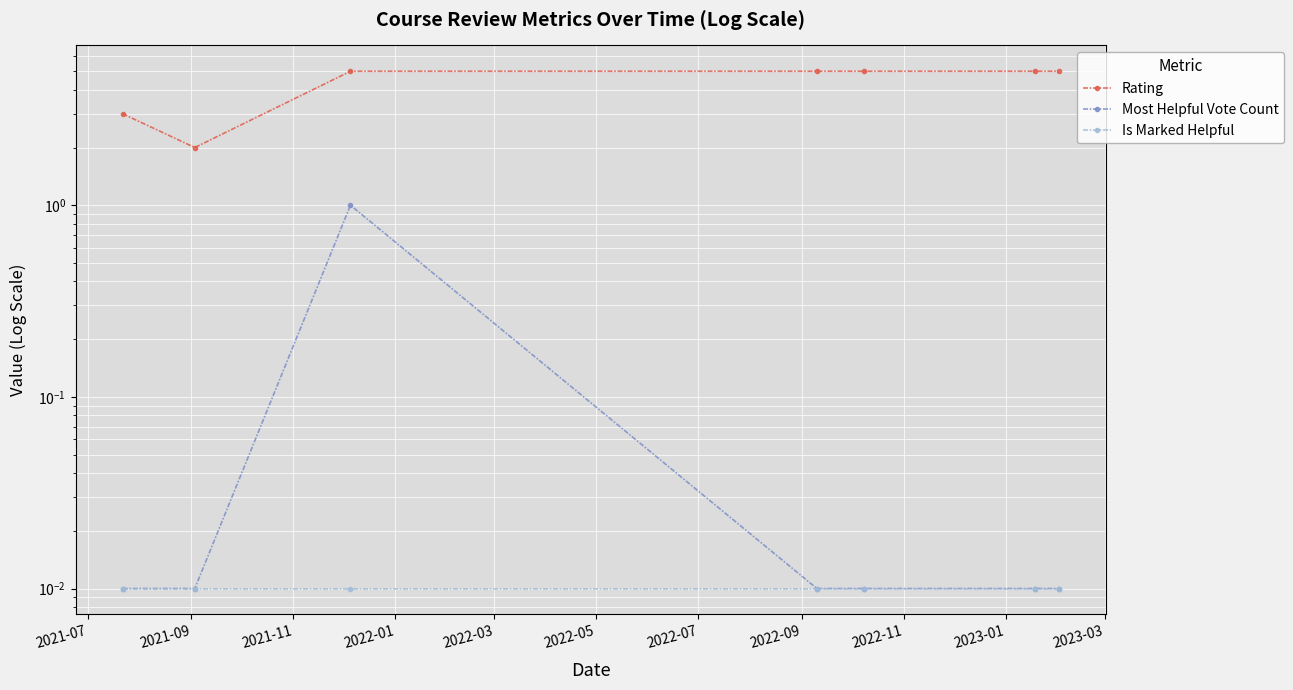

Rank the series by their maximum value, from lowest to highest.

Is Marked Helpful, Most Helpful Vote Count, Rating